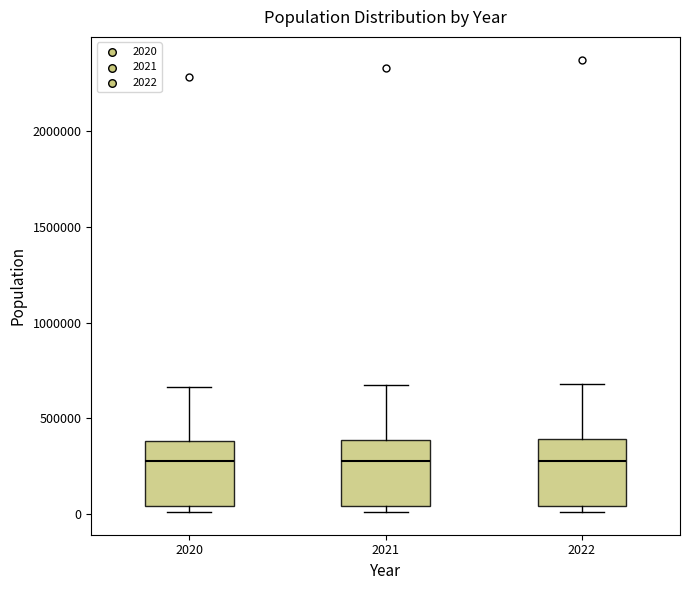

Reading left to right, transcribe this box plot: for each box, give where its median line is, the range the box spans, and where its two whiskers end, as read against the y-axis. The values are not printed on the chart, so give them approximately, as read against the axis.

2020: median 300000, box 50000 to 400000, whiskers 0 to 650000
2021: median 300000, box 50000 to 400000, whiskers 0 to 650000
2022: median 300000, box 50000 to 400000, whiskers 0 to 700000